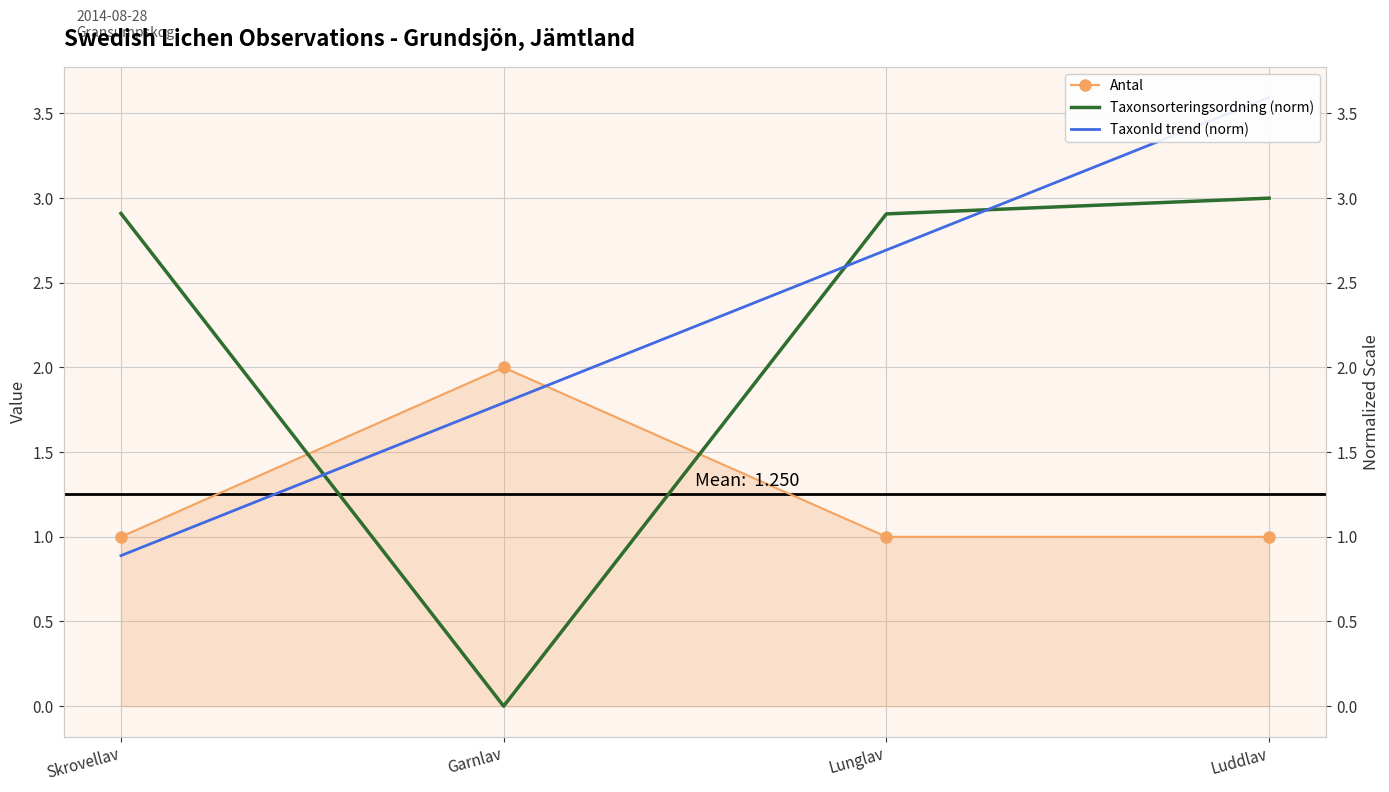

At how many categories does at least one series exceed 3?

1